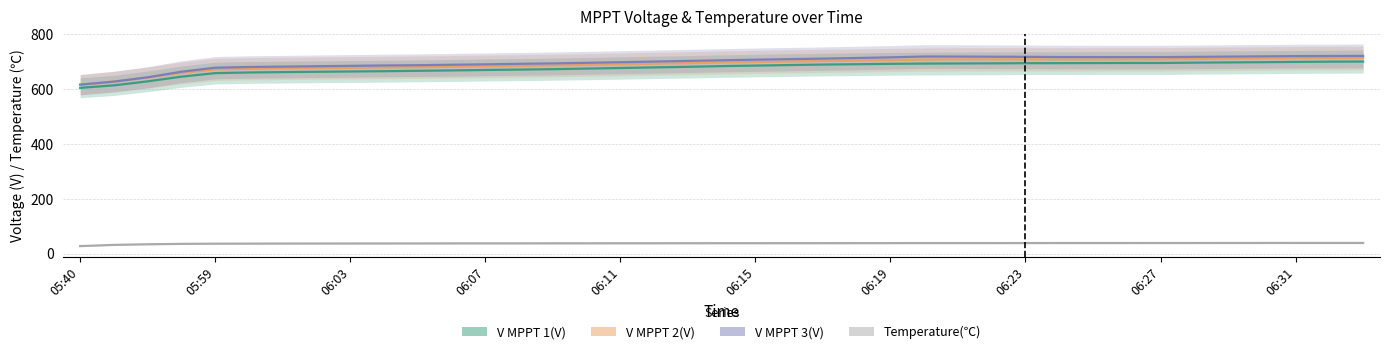

At how many categories does at least one series exceed 73?

39